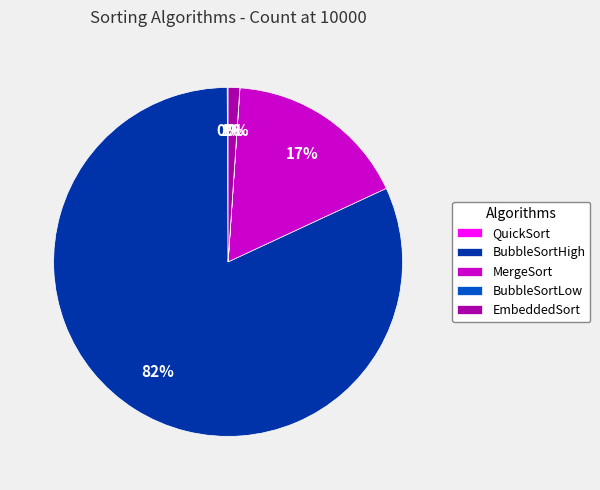

Do MergeSort and EmbeddedSort together represent more than half of the pie?

No